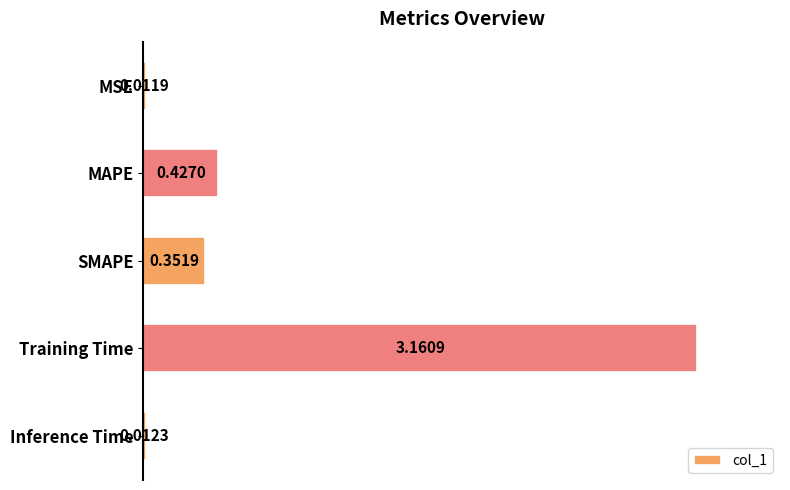

Are the bars horizontal?

Yes